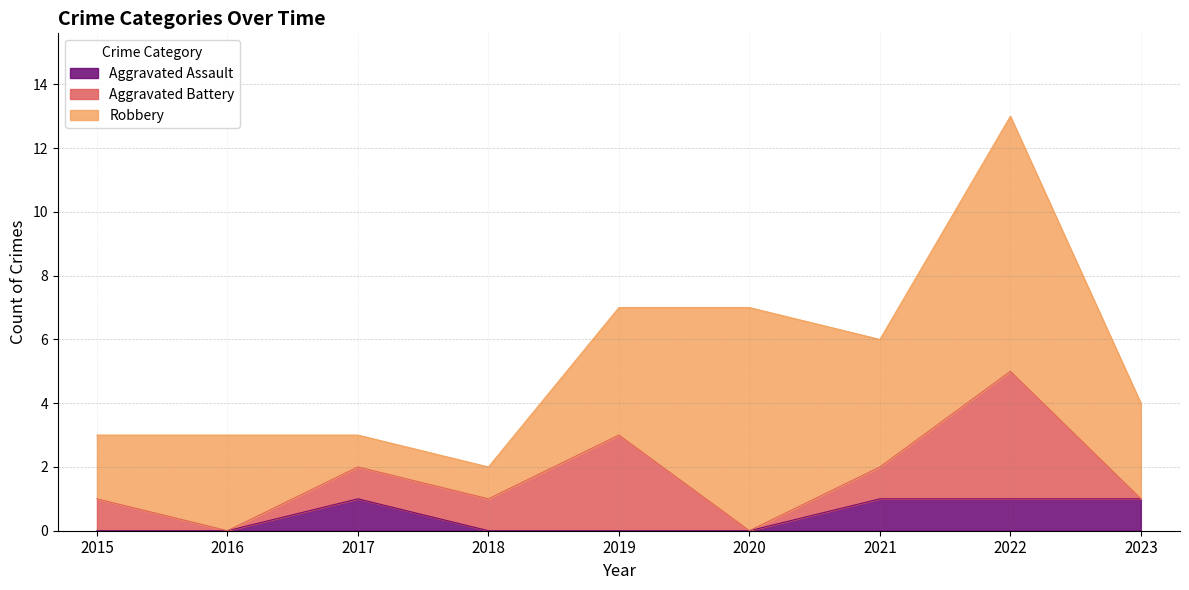

Does the chart display data point markers on the line(s)?

No